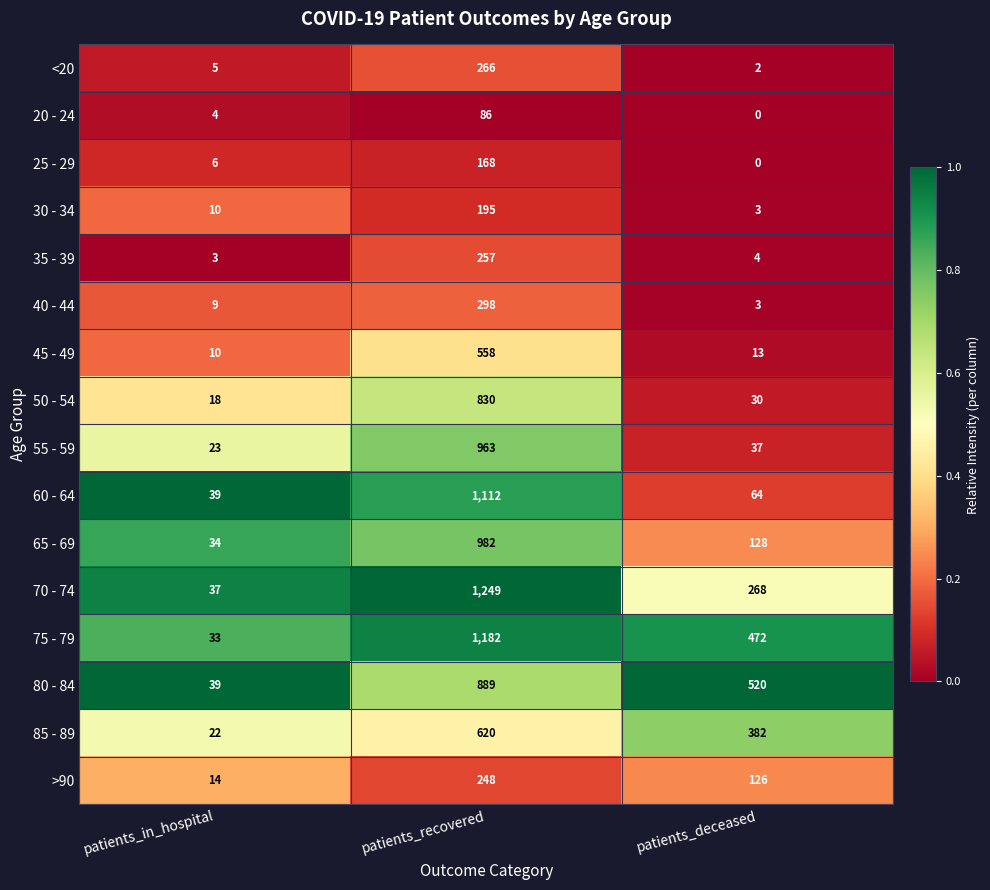

The value of 85 - 89 at patients_in_hospital is 7. True or false?

False